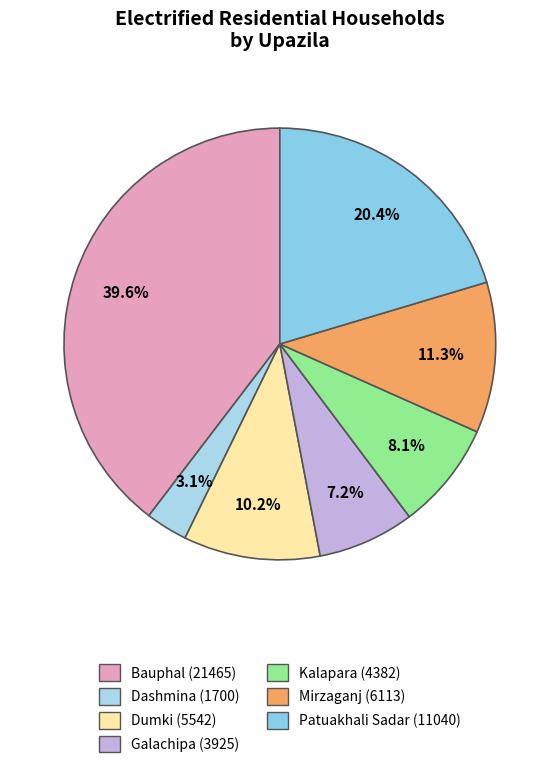

What percentage is the Dumki slice, to the nearest percent?

10%